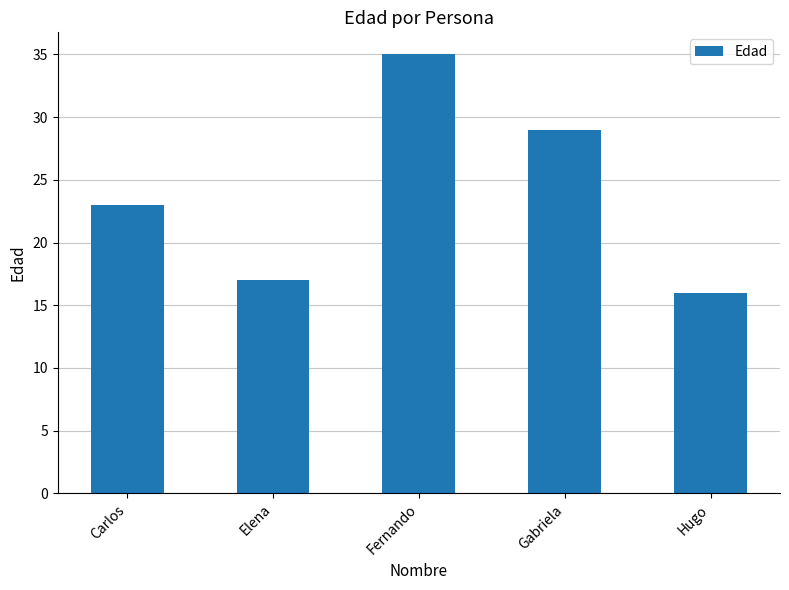

Which label corresponds to the largest value in the chart?

Fernando